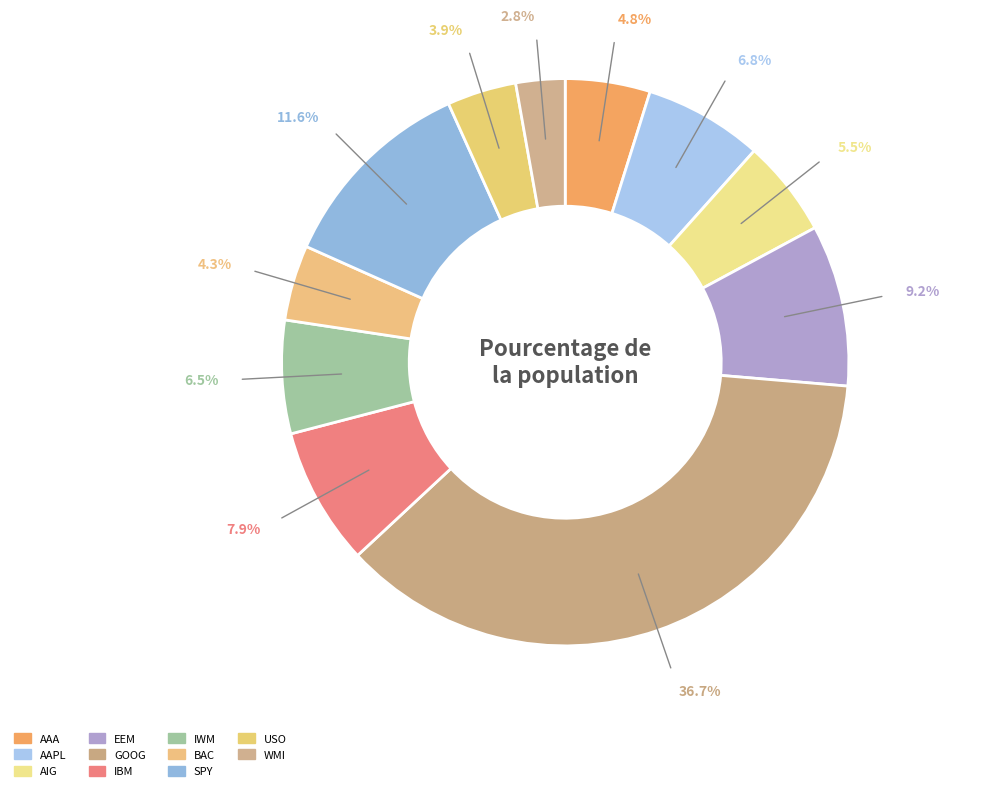

Count the number of slices in the pie.

11